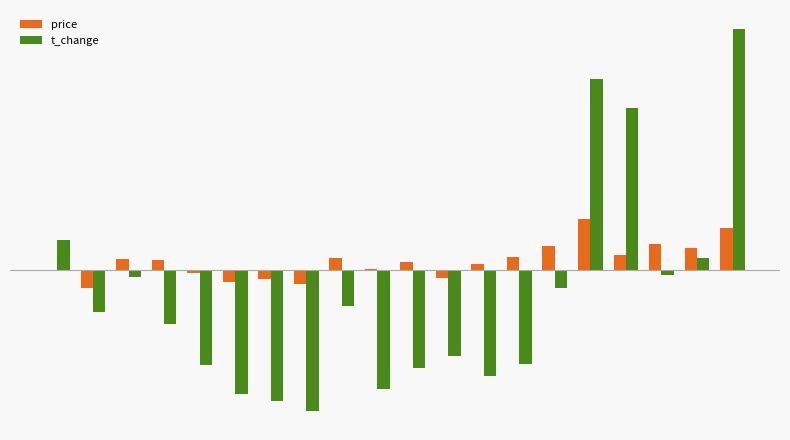

Are the bars grouped side by side (vs. stacked)?

Yes